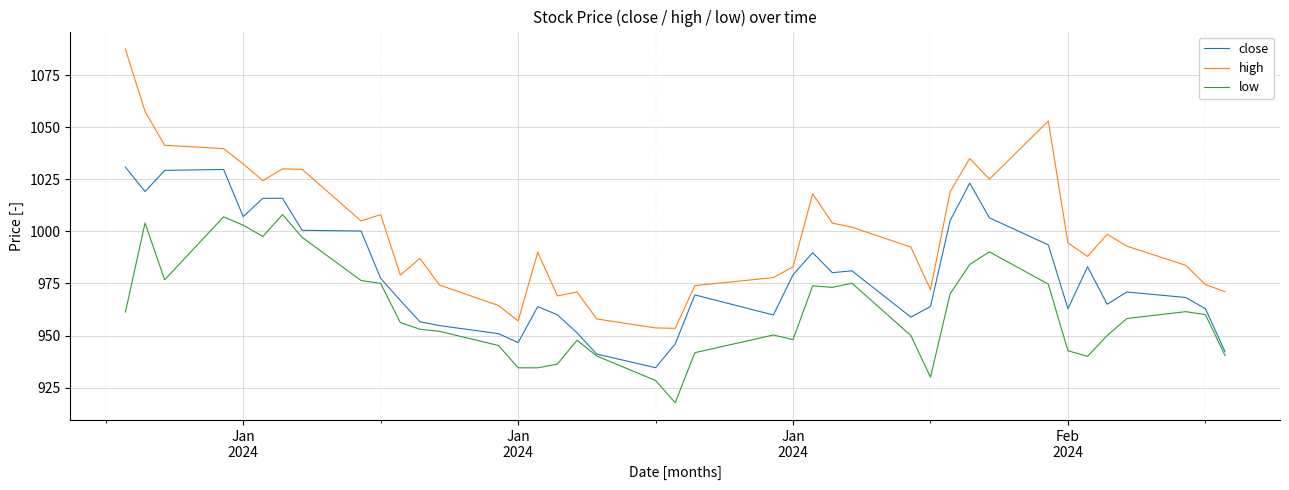

Is this an area chart (filled region under the line)?

No